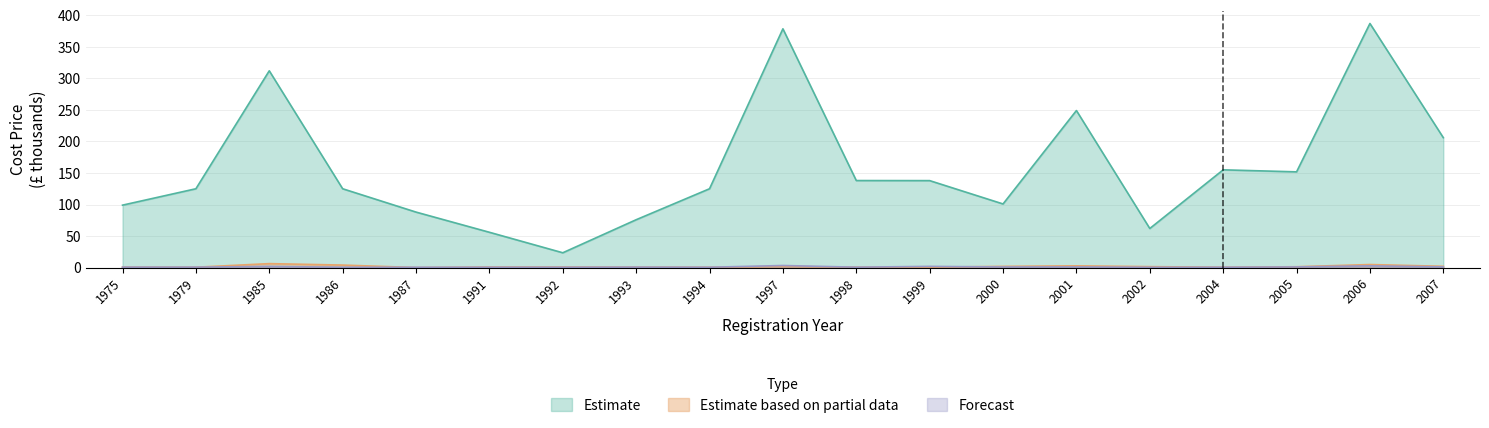

What is the value of the Estimate based on partial data point at the 9th from the left?

0.6